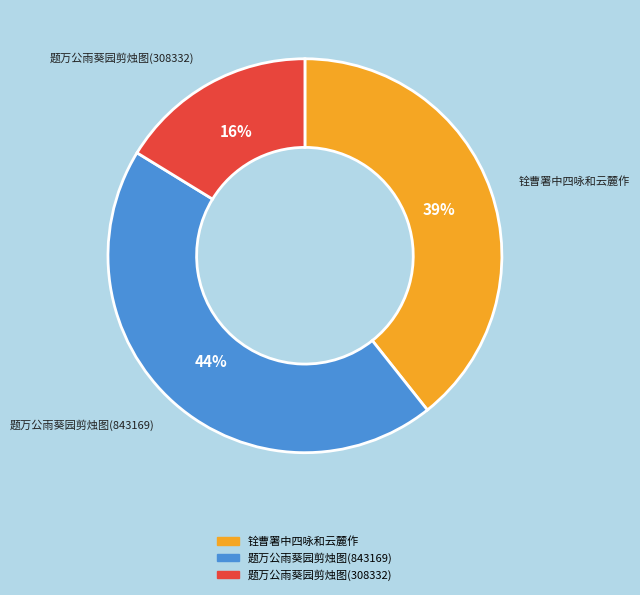

To the nearest percent, what is the average slice percentage?

33%